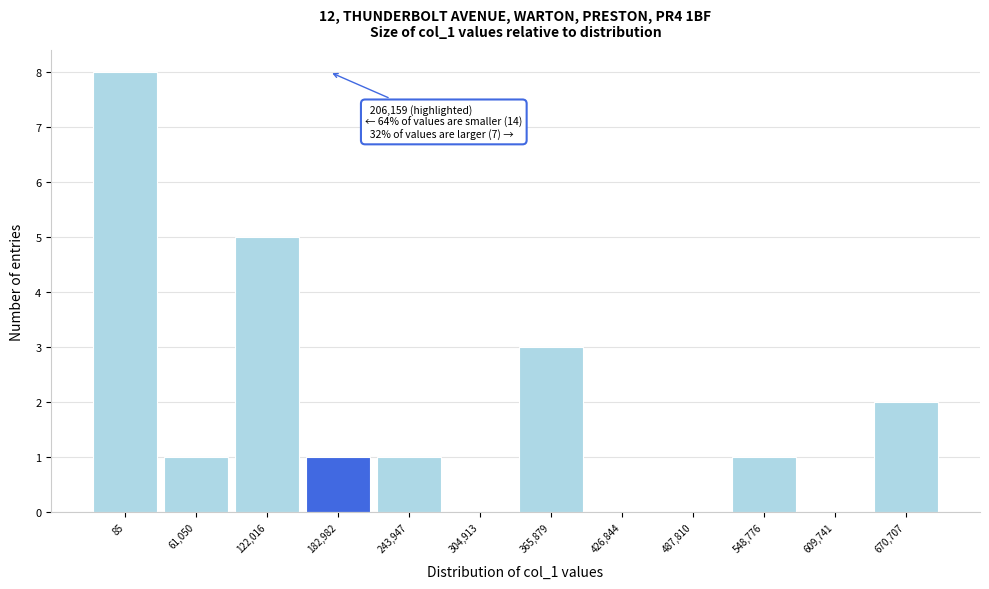

Reading left to right, extract all data points from this chart.

85=8	61,050=1	122,016=5	182,982=1	243,947=1	304,913=0	365,879=3	426,844=0	487,810=0	548,776=1	609,741=0	670,707=2